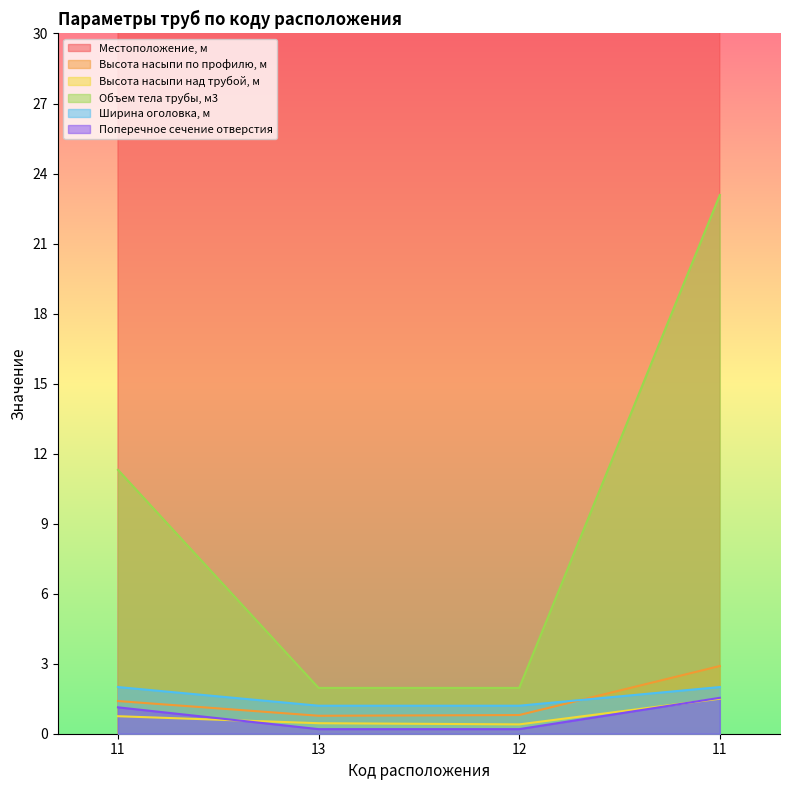

What are all the series names shown in the legend?

Местоположение, м, Высота насыпи по профилю, м, Высота насыпи над трубой, м, Объем тела трубы, м3, Ширина оголовка, м, Поперечное сечение отверстия